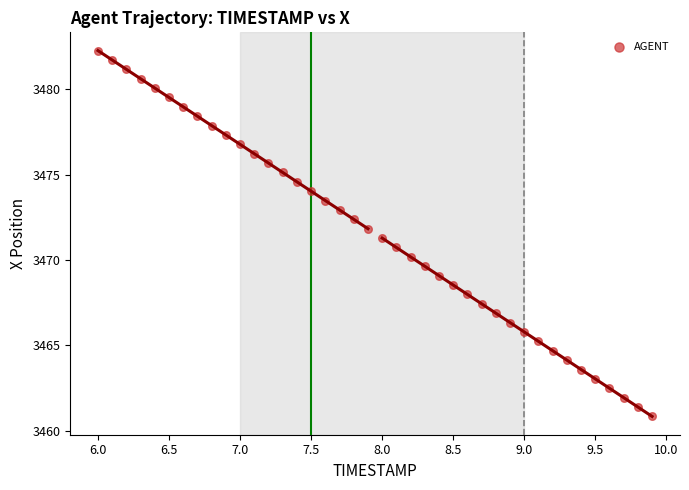

What is the range of X values (max minus min)?

3.9